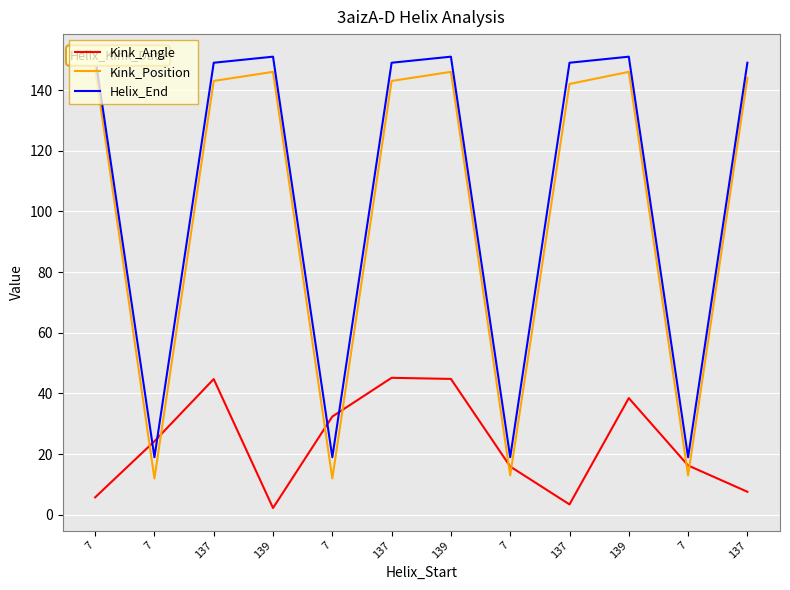

What is the sum of all Kink_Angle values?

281.2